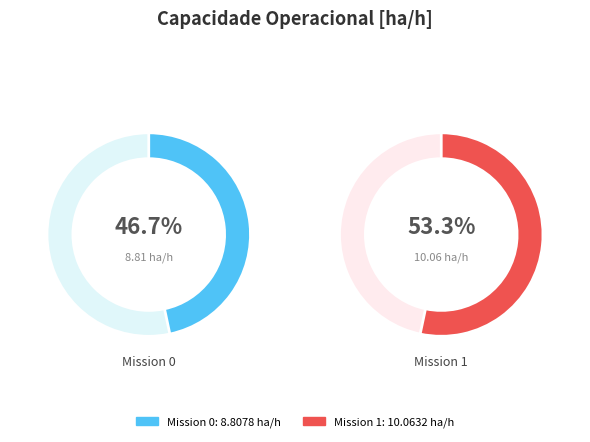

The 0 slice represents 47% of the pie. True or false?

True